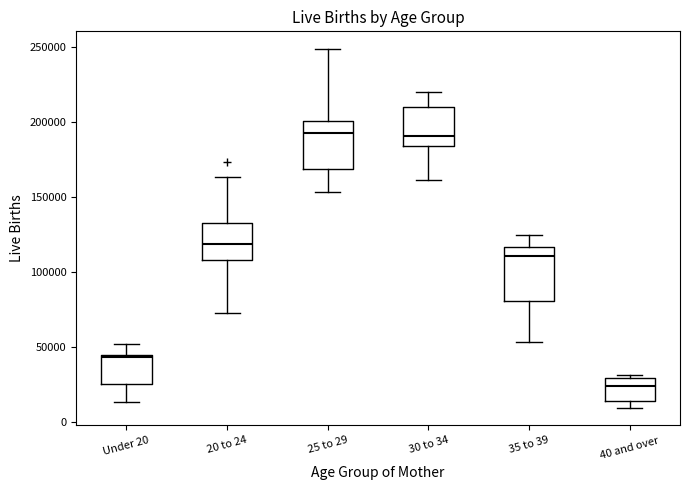

Where is the lower edge of the box for 20 to 24 on the y-axis? The values are not printed on the chart, so give them approximately, as read against the axis.

110000